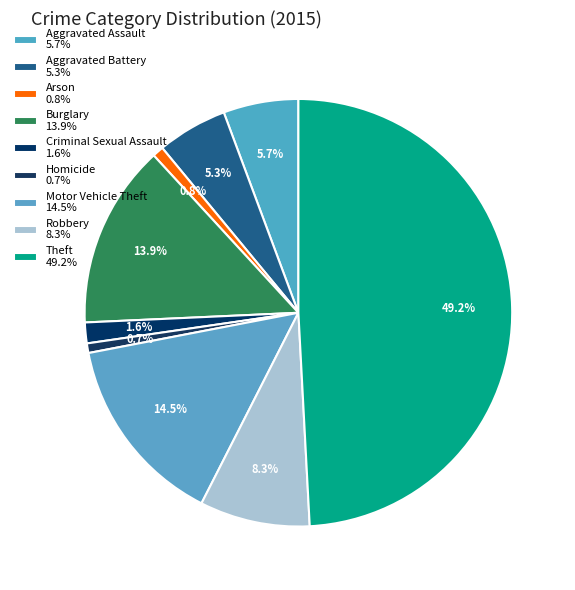

How many slices are in this pie chart?

9